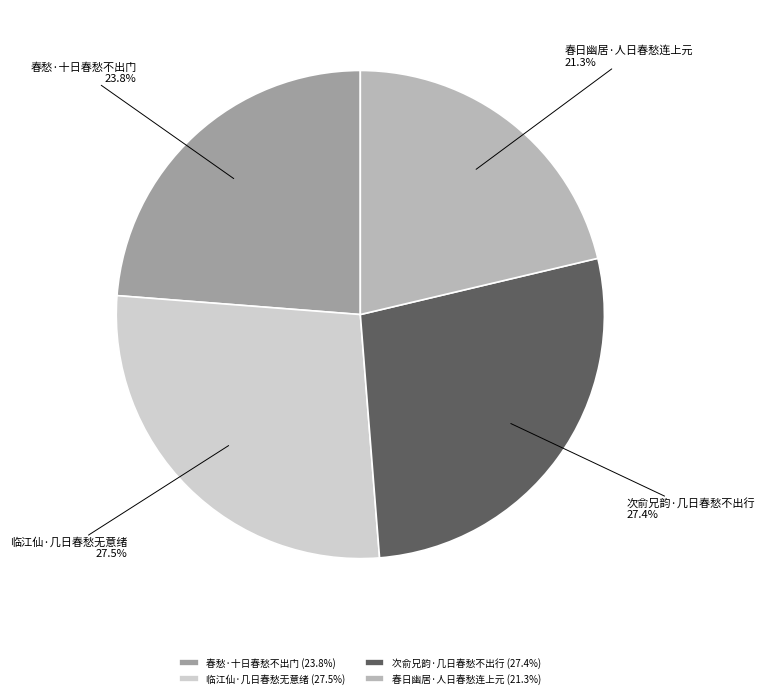

What is the total percentage of 春愁·十日春愁不出门 (23.8%) and 临江仙·几日春愁无意绪 (27.5%)?

51.3%